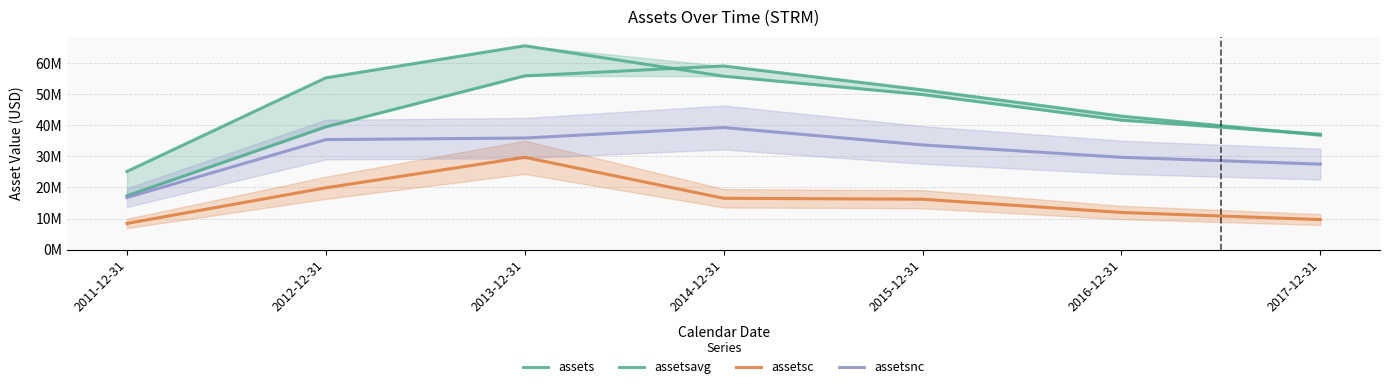

What is the difference between the maximum and minimum values in the assetsc series?

21279986